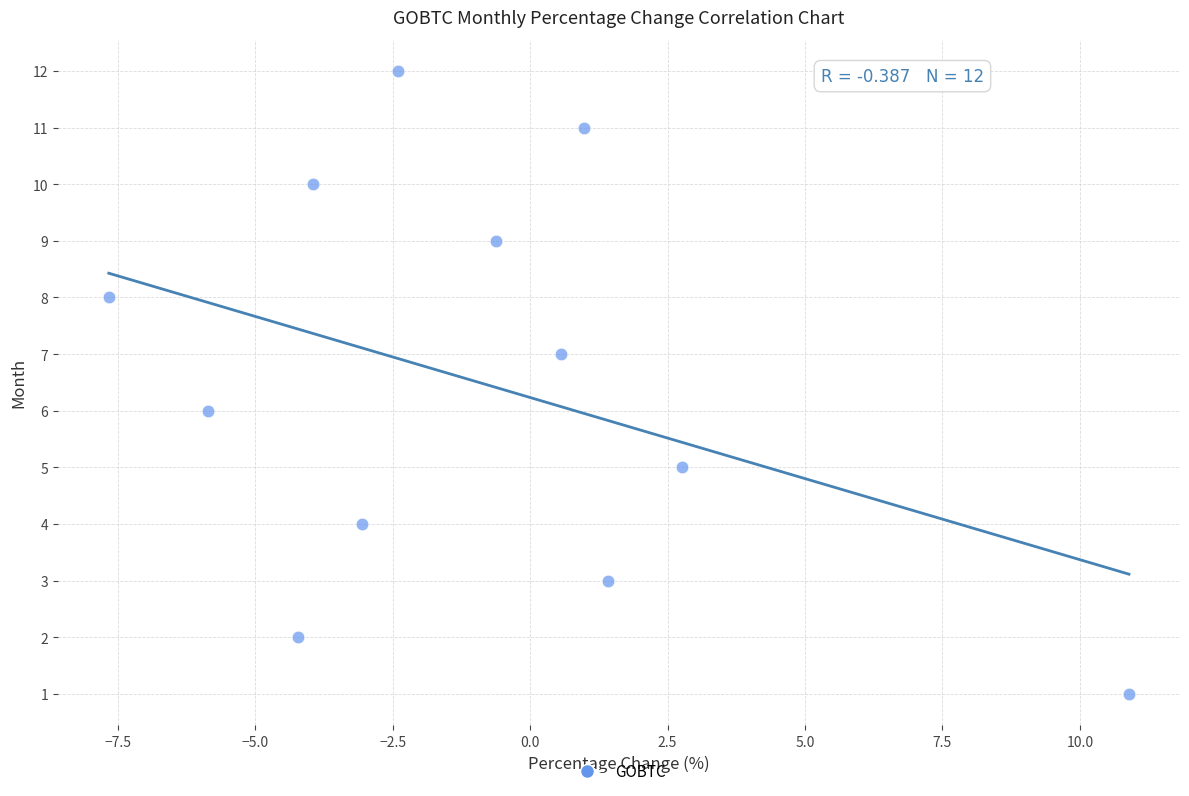

What is the range of Y values (max minus min)?

11